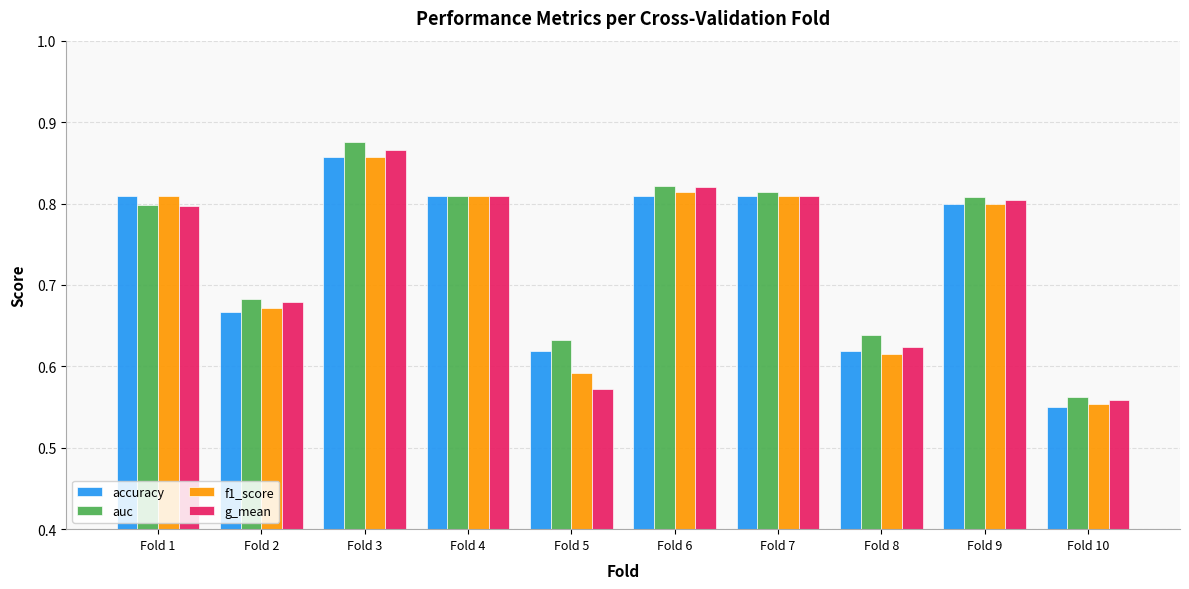

Does the chart contain stacked bars?

No